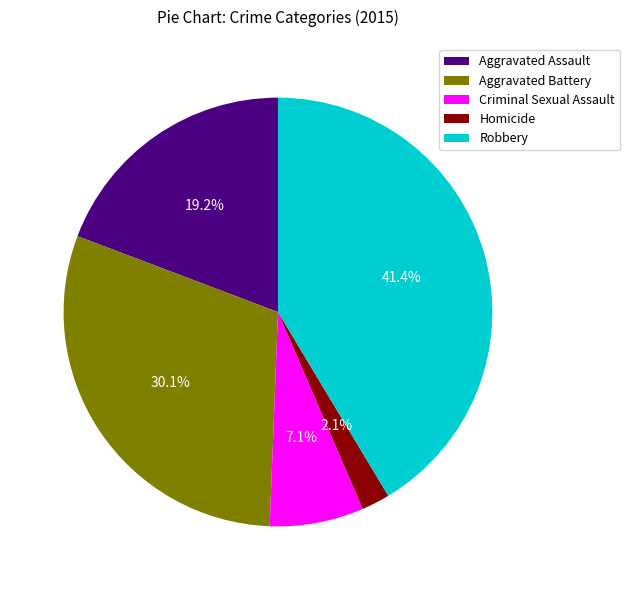

To the nearest percent, what percentage of the pie is Criminal Sexual Assault?

7%